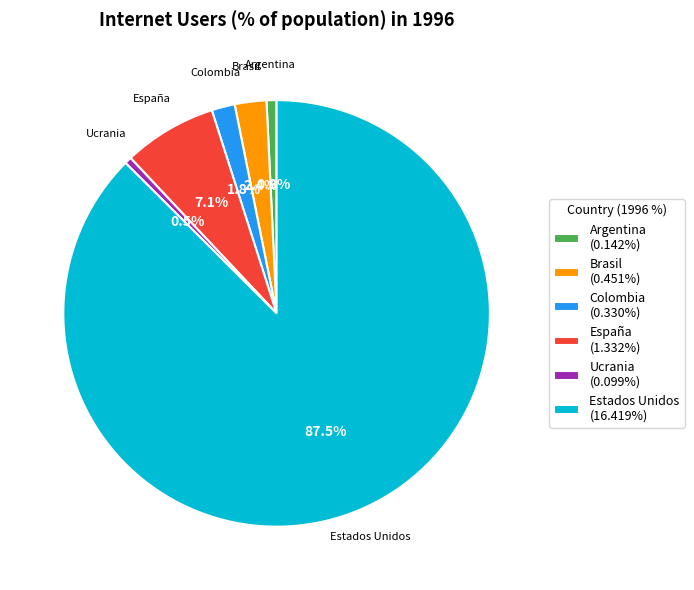

Which has a higher value, España or Colombia?

España